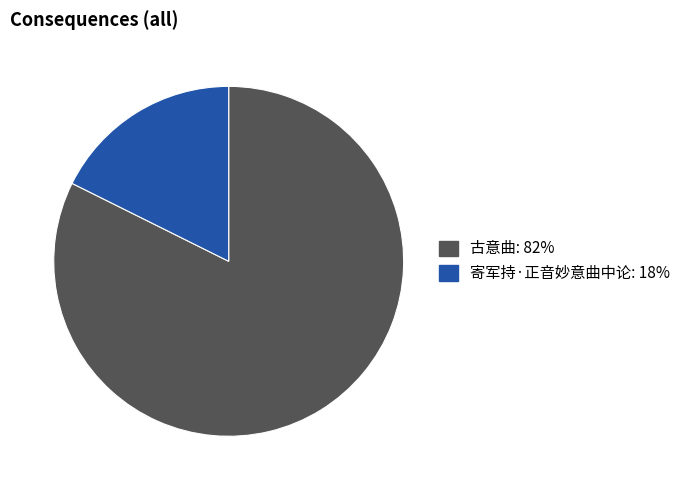

Is 寄军持·正音妙意曲中论 the majority of the pie?

No